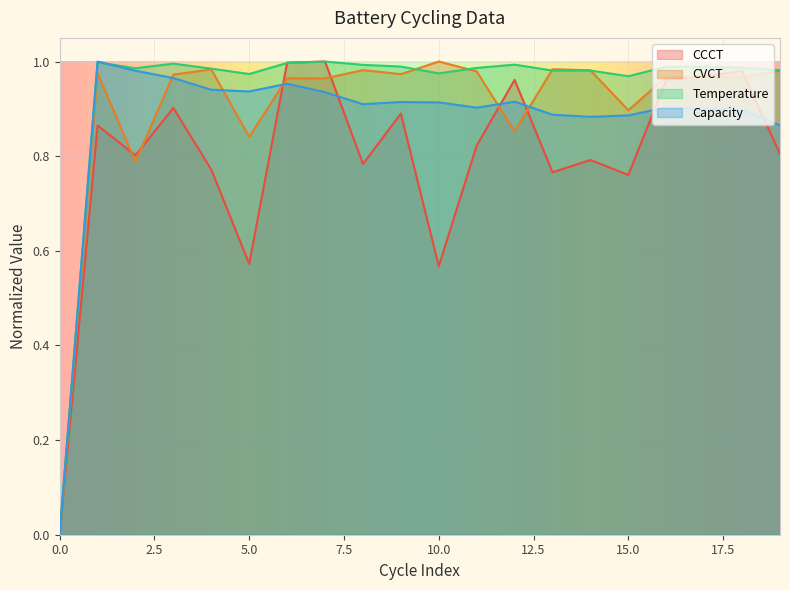

List the labels in order of Temperature value, smallest first.

0, 15, 5, 10, 13, 14, 19, 4, 2, 11, 18, 17, 16, 9, 8, 12, 3, 6, 1, 7